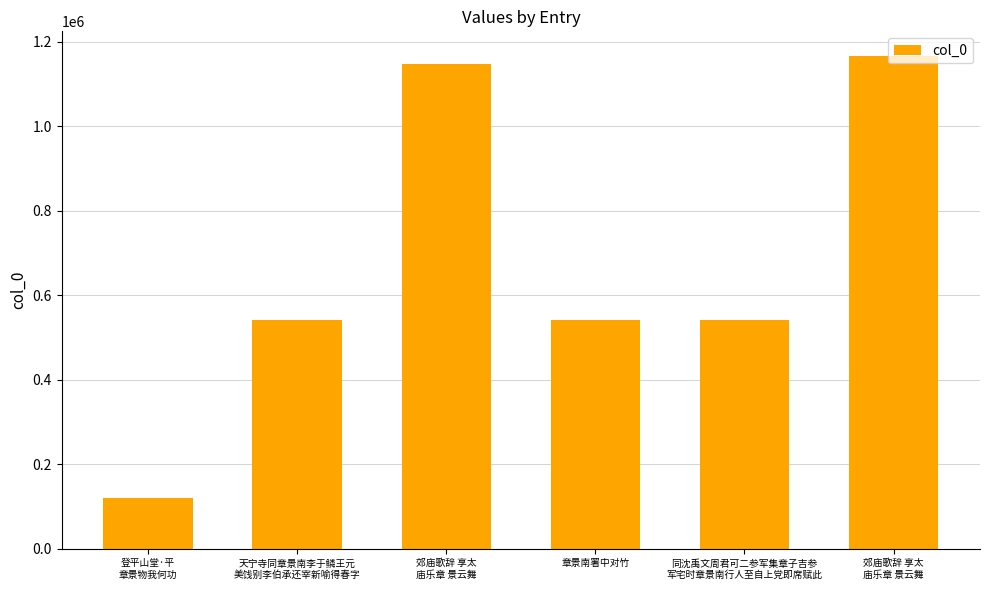

Count the number of categories in the chart.

6